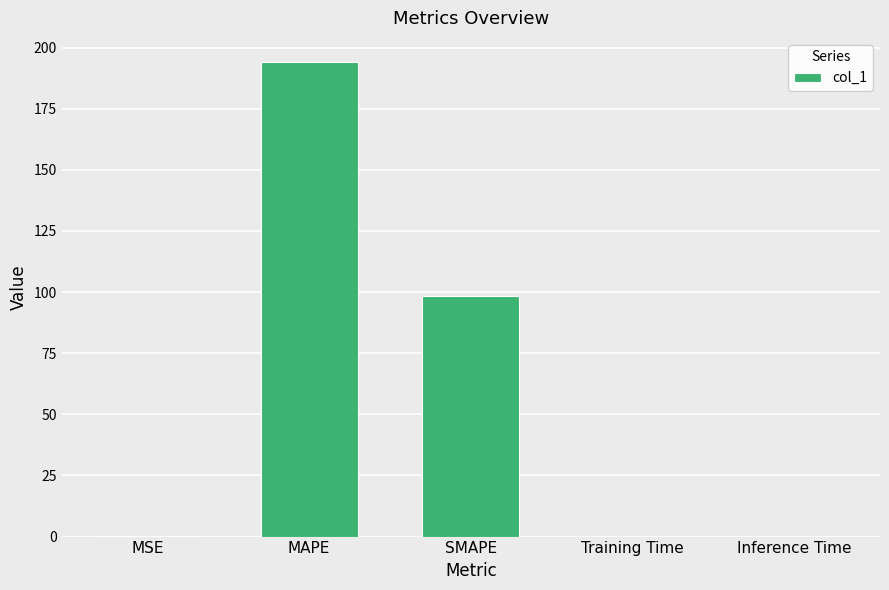

What is the difference between the values at SMAPE and MAPE?

95.7